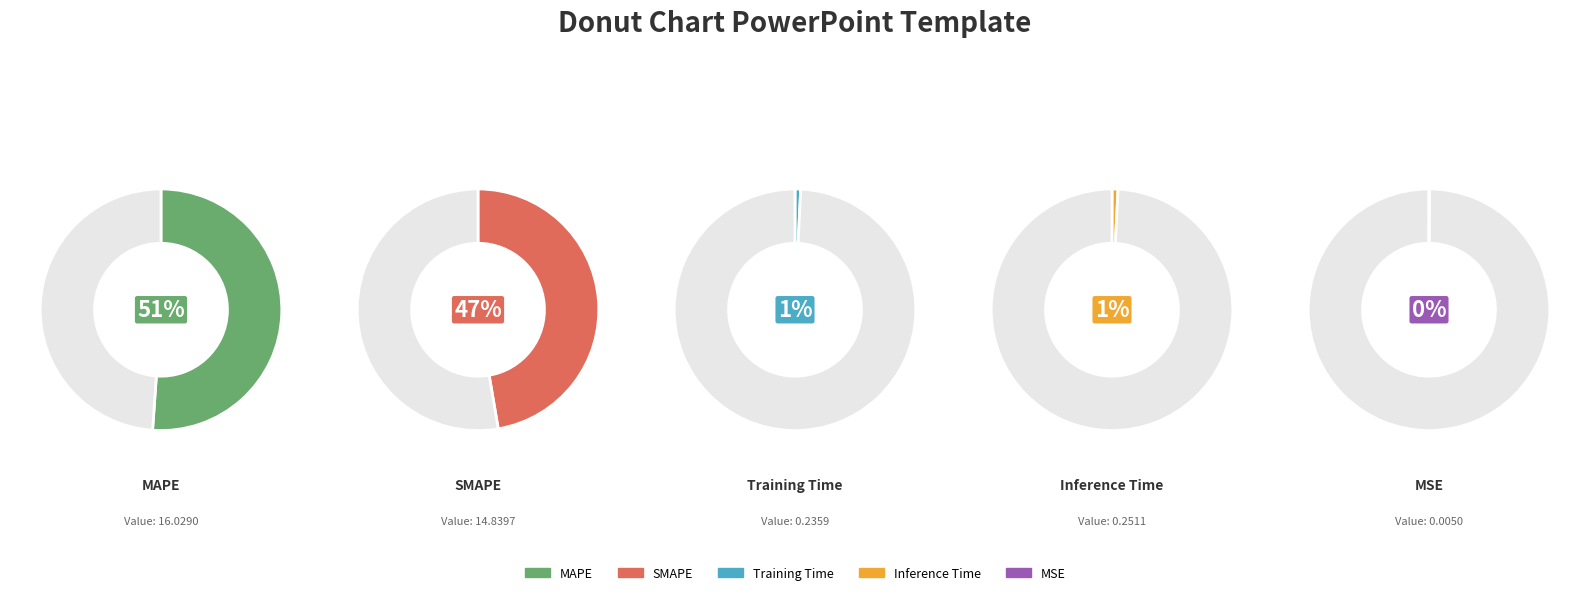

True or false: MSE accounts for 0% of the total.

True